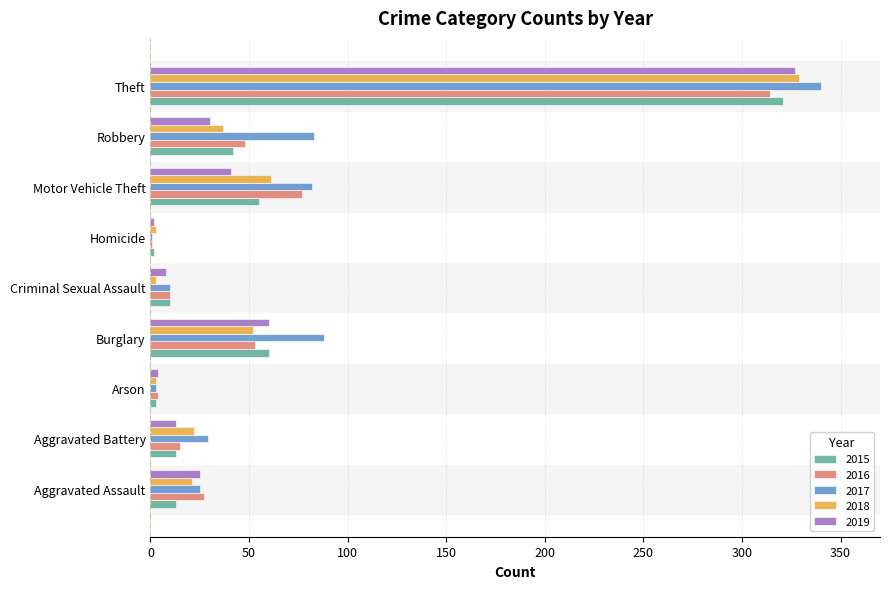

What is the average value of the 2015 series?

58